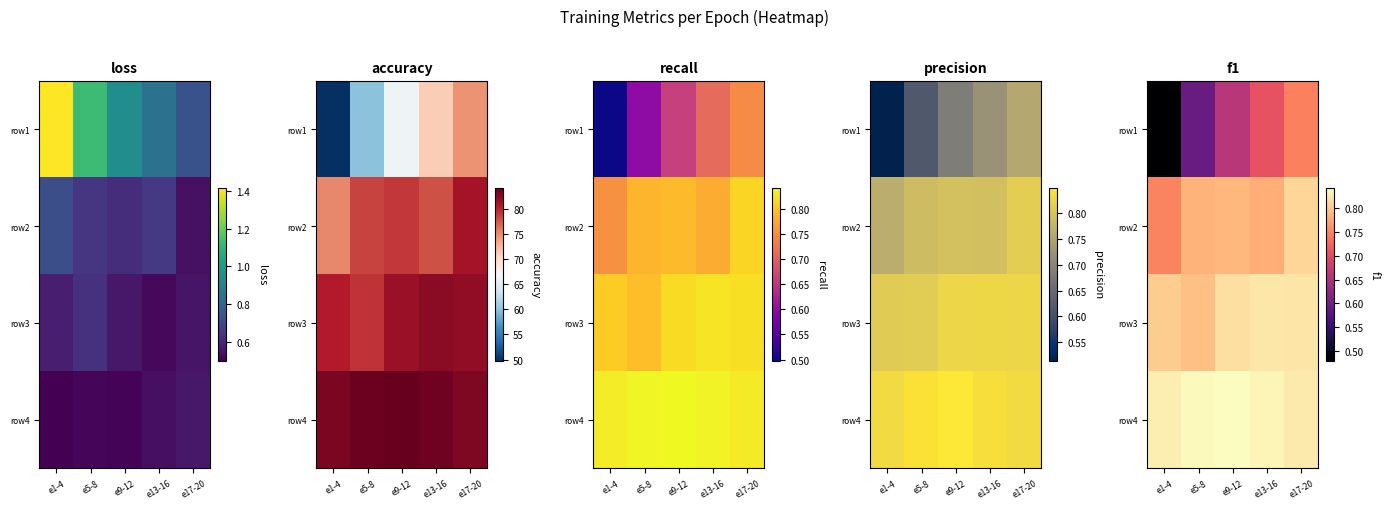

Is it true that row1 equals 0.7 at e17-20?

True